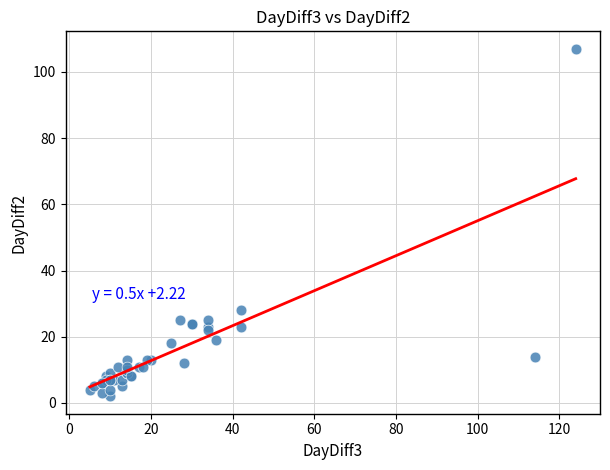

What Y value in the scatter plot is closest to 54?

28